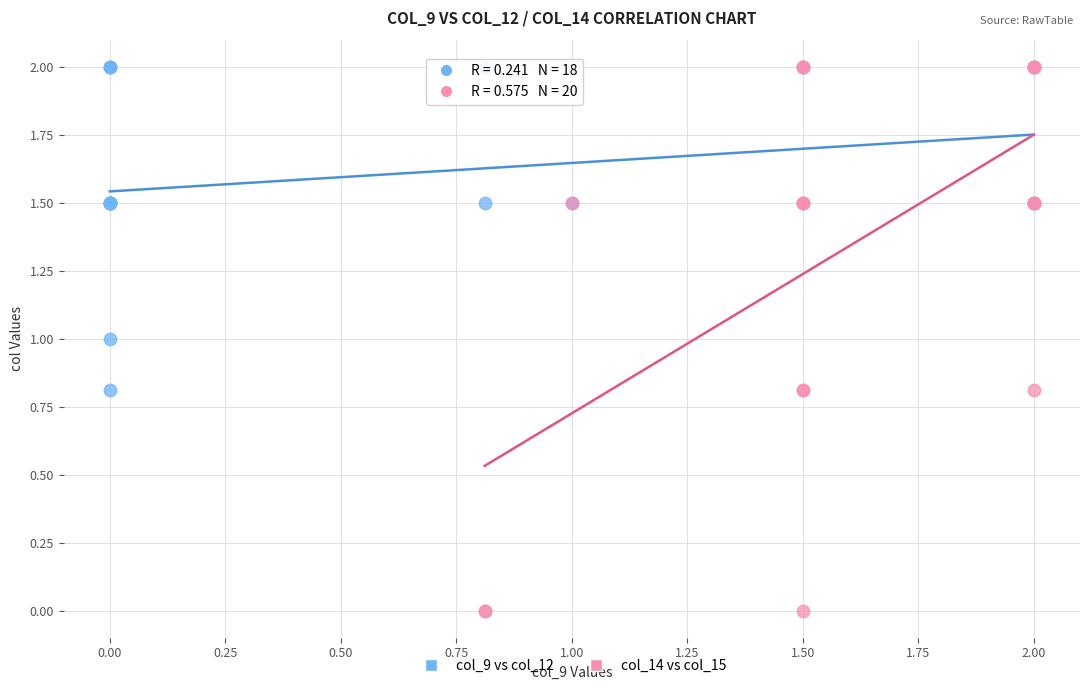

Which series has the largest Y range (max minus min)?

col_14 vs col_15